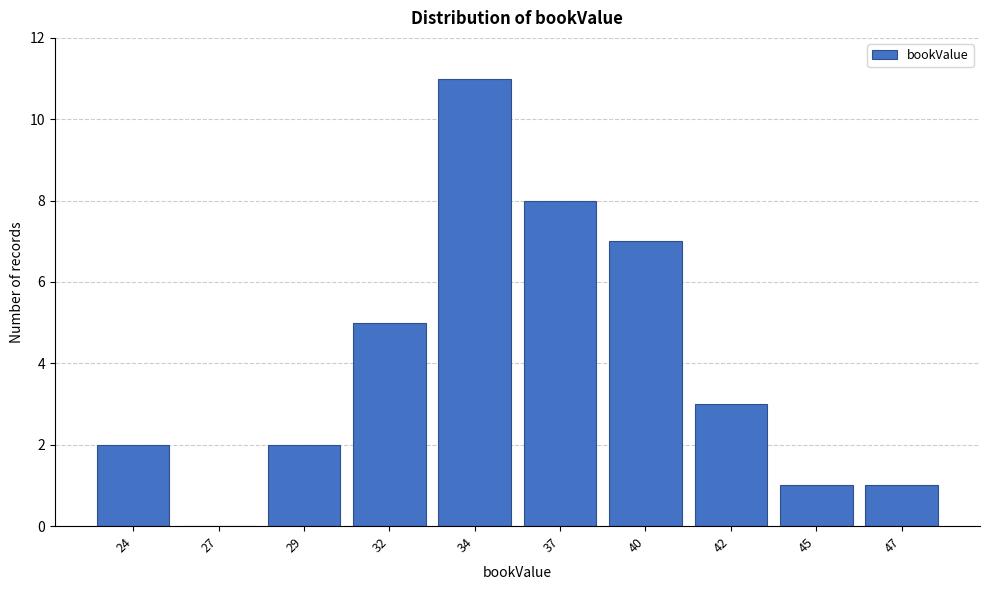

Reading left to right, what are all the values shown in this chart?

24=2	27=0	29=2	32=5	34=11	37=8	40=7	42=3	45=1	47=1